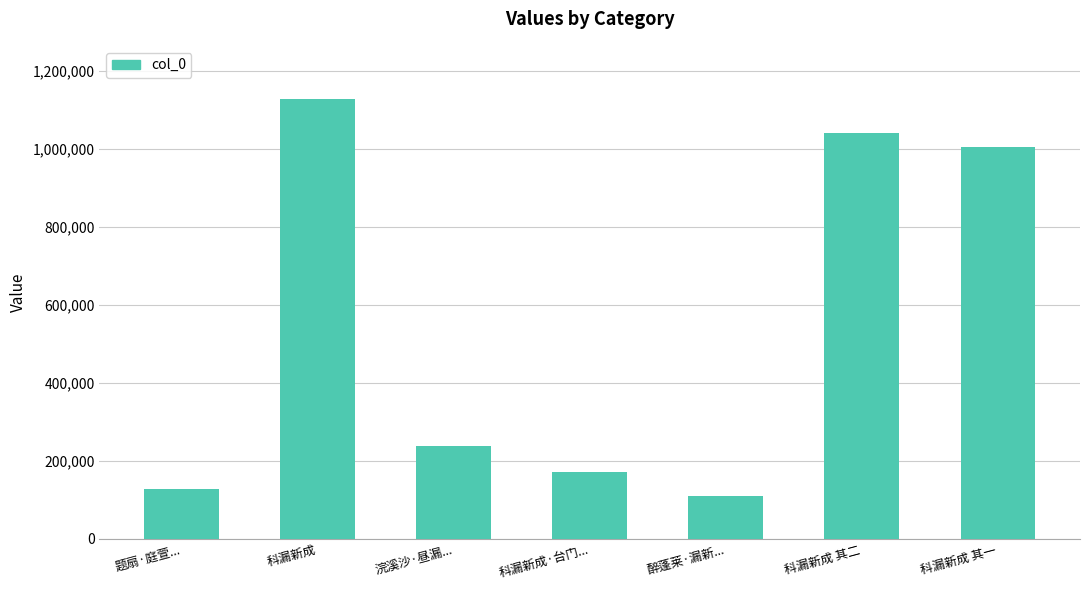

Reading left to right, list all the values displayed in this chart.

题扇·庭萱...=128008	科漏新成=1128102	浣溪沙·昼漏...=237766	科漏新成·台门...=172237	醉蓬莱·漏新...=110687	科漏新成 其二=1040640	科漏新成 其一=1004371